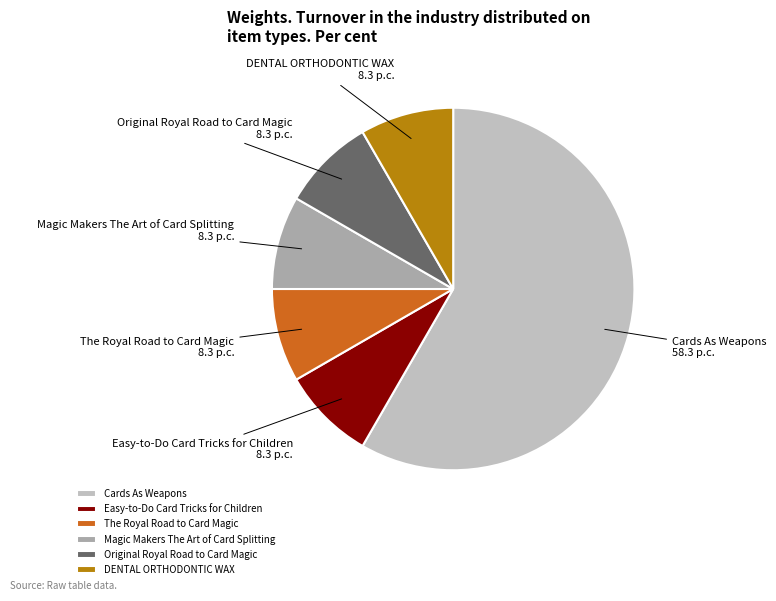

The The Royal Road to Card Magic slice represents 8% of the pie. True or false?

True